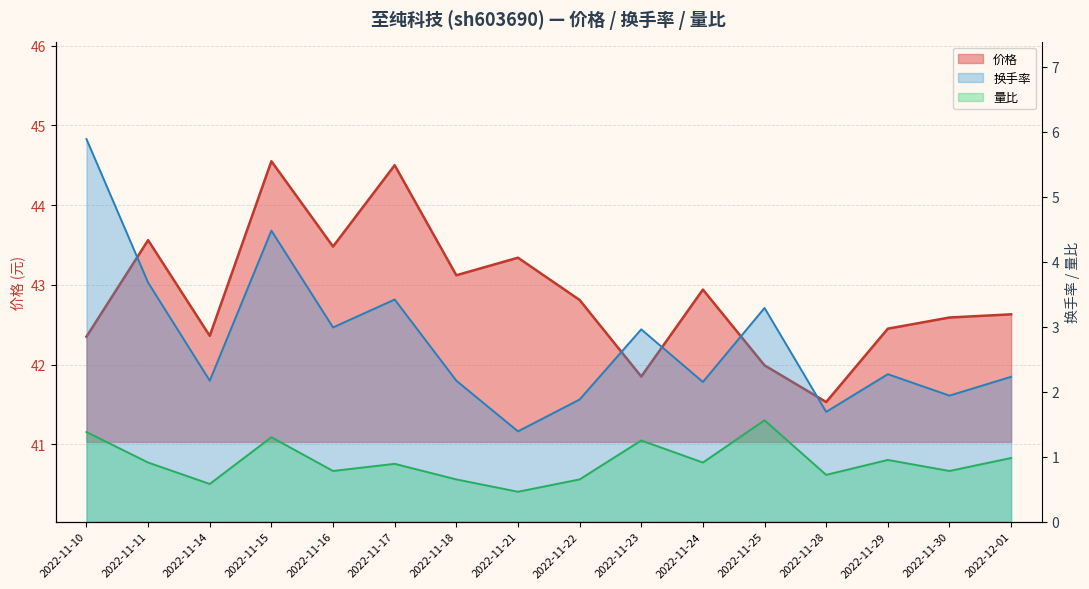

True or false: 价格 and 换手率 cross at least once.

False